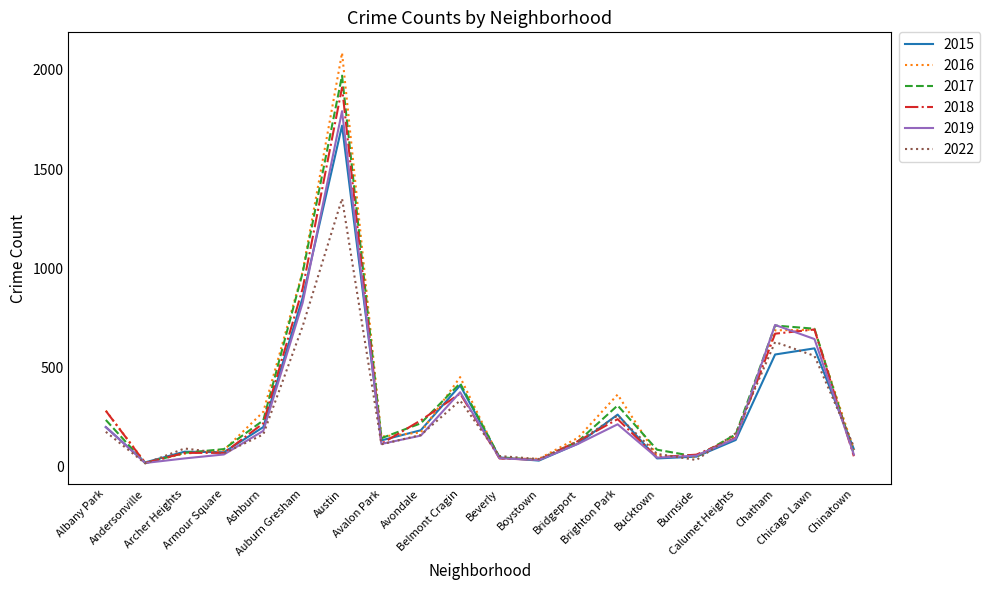

What is the highest value of the 2016 series?

2086